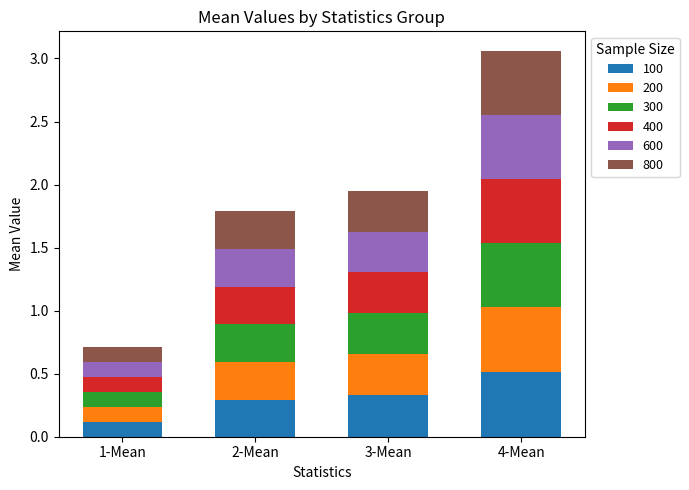

At which category is the sum across all series the highest?

4-Mean